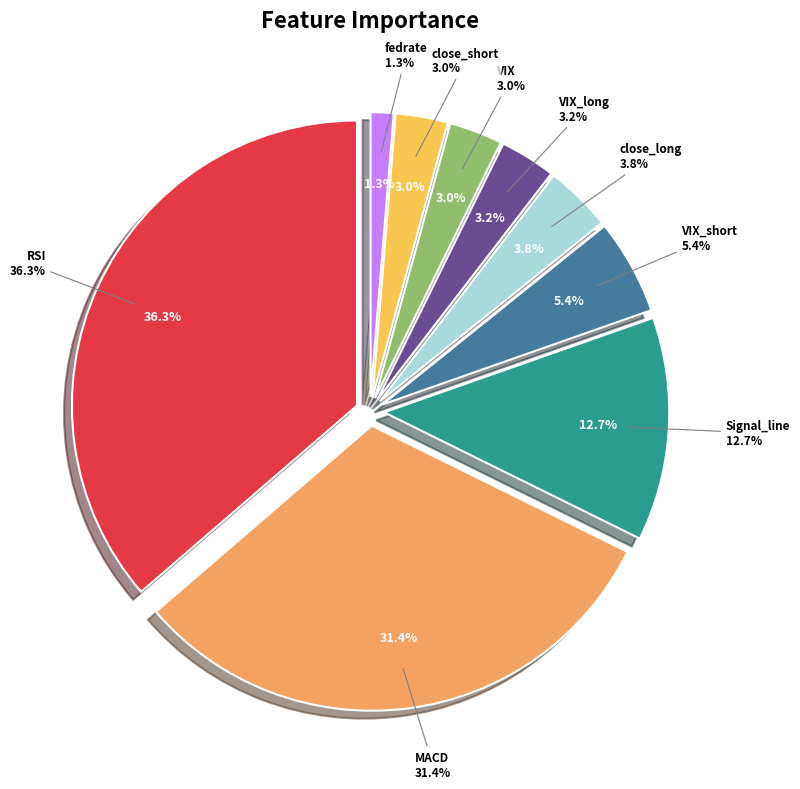

Is it true that MACD is 37% of the pie?

False